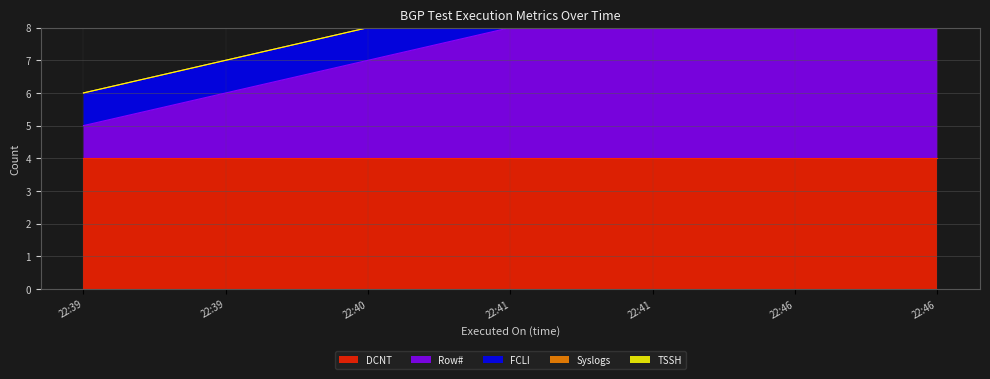

Which series has the widest spread of values?

Row#